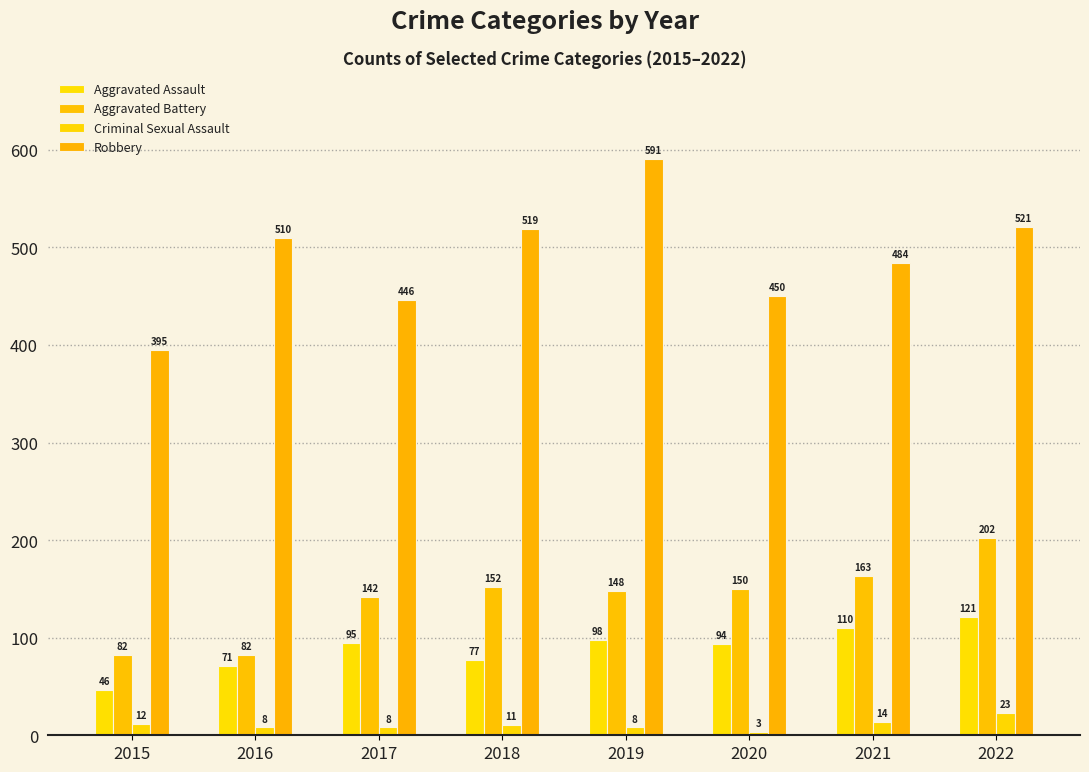

Reading left to right, what are all the values shown in this chart?

Aggravated Assault: 46	71	95	77	98	94	110	121
Aggravated Battery: 82	82	142	152	148	150	163	202
Criminal Sexual Assault: 12	8	8	11	8	3	14	23
Robbery: 395	510	446	519	591	450	484	521